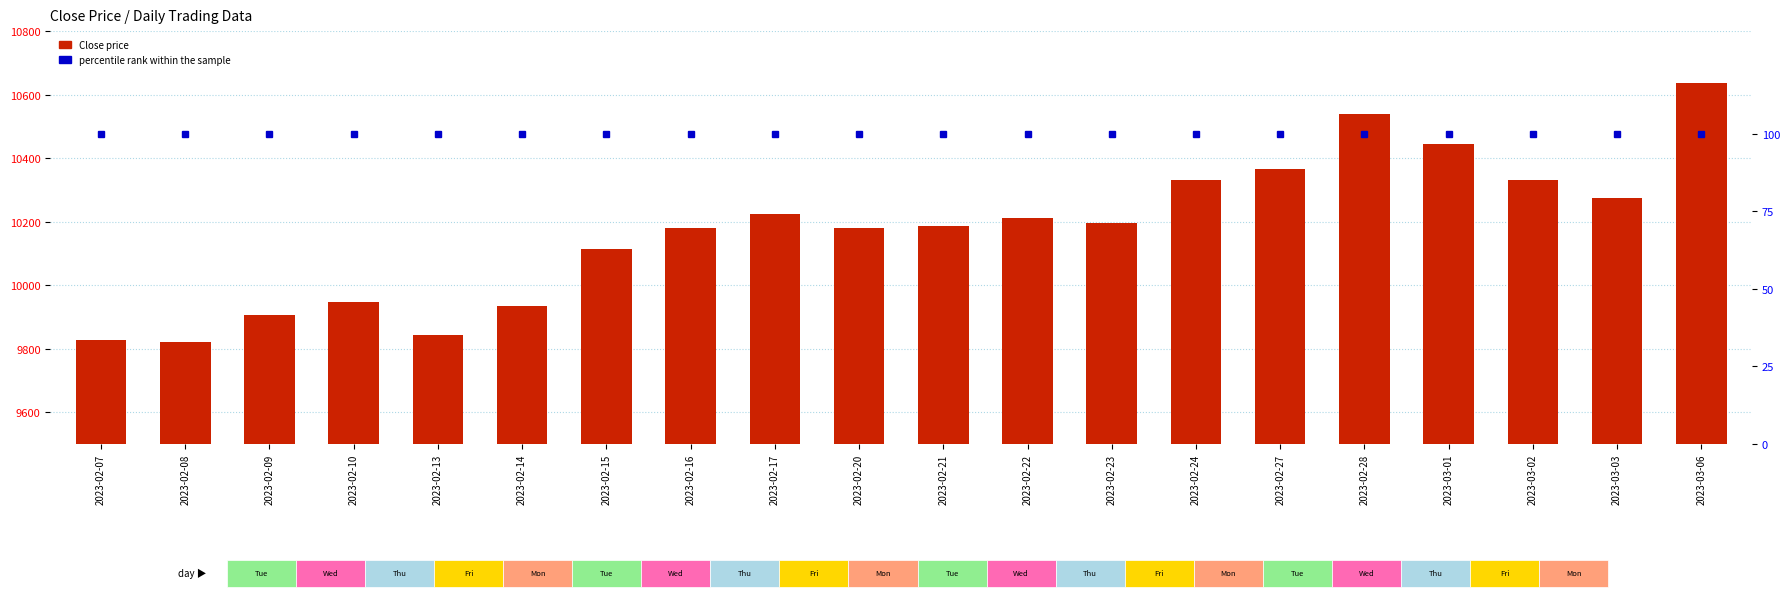

What are all the series names shown in the legend?

Close price, percentile rank within the sample